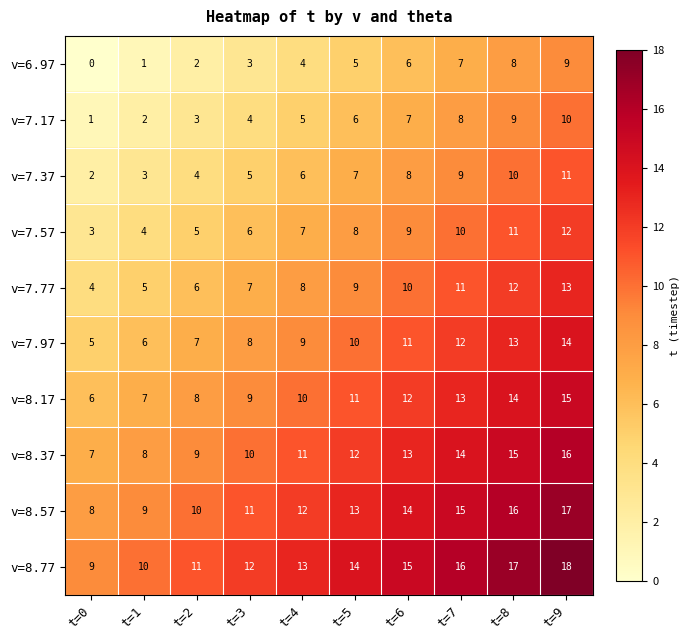

What is the spread (max minus min) of values at t=3?

9